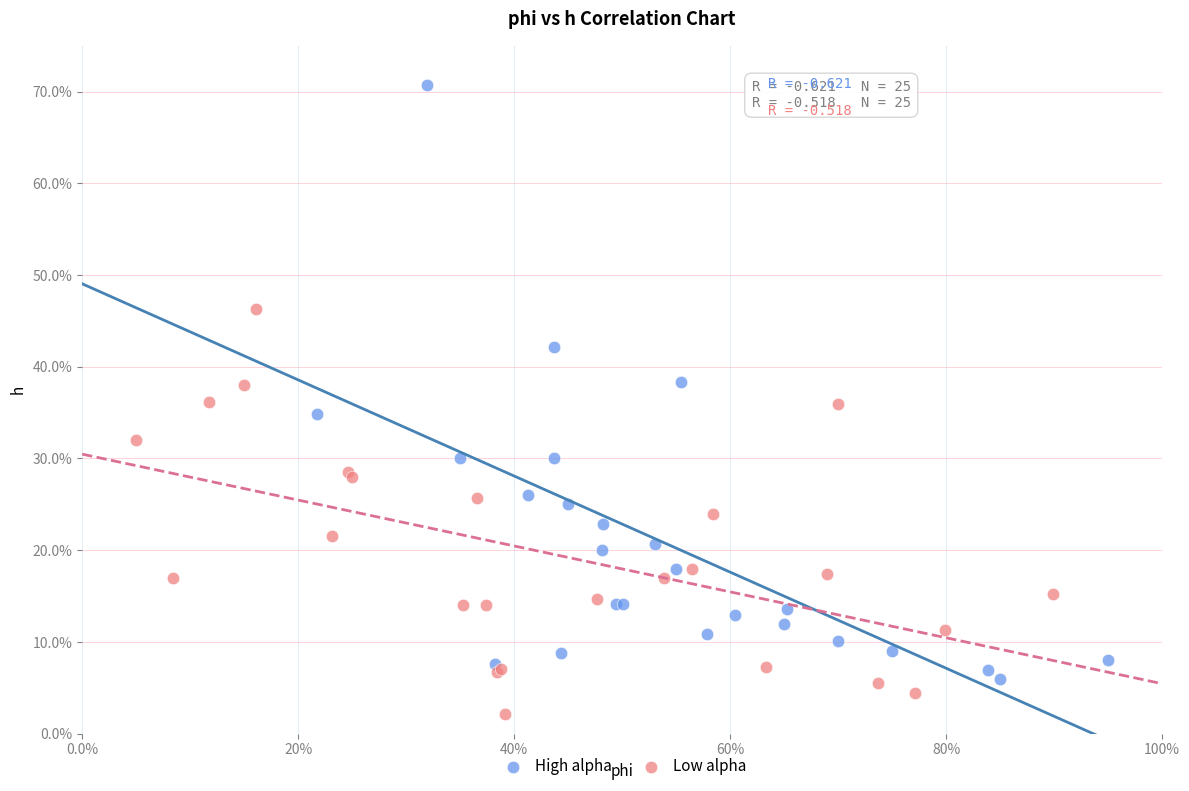

What are all the series names shown in the legend?

High alpha, Low alpha